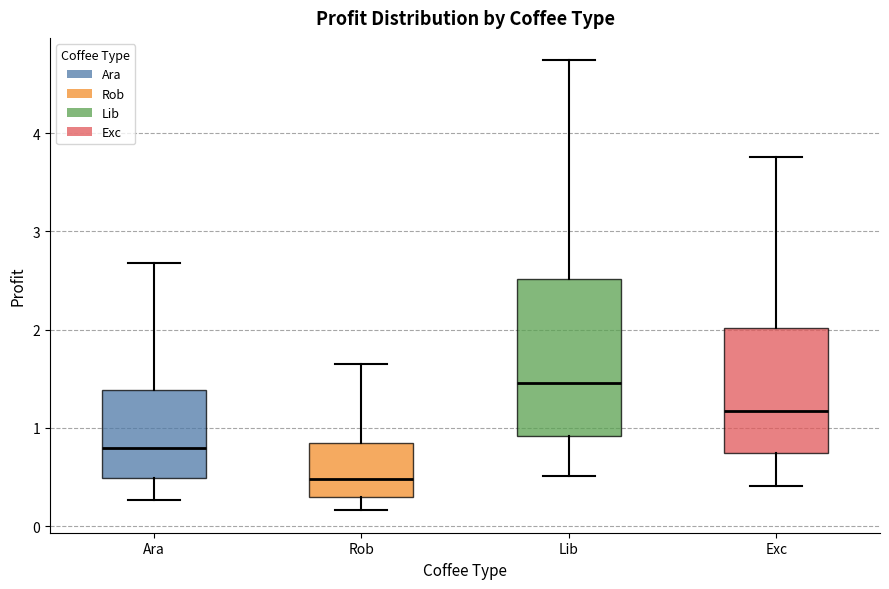

Comparing the boxes themselves (not the whiskers), which one is the tallest?

Lib